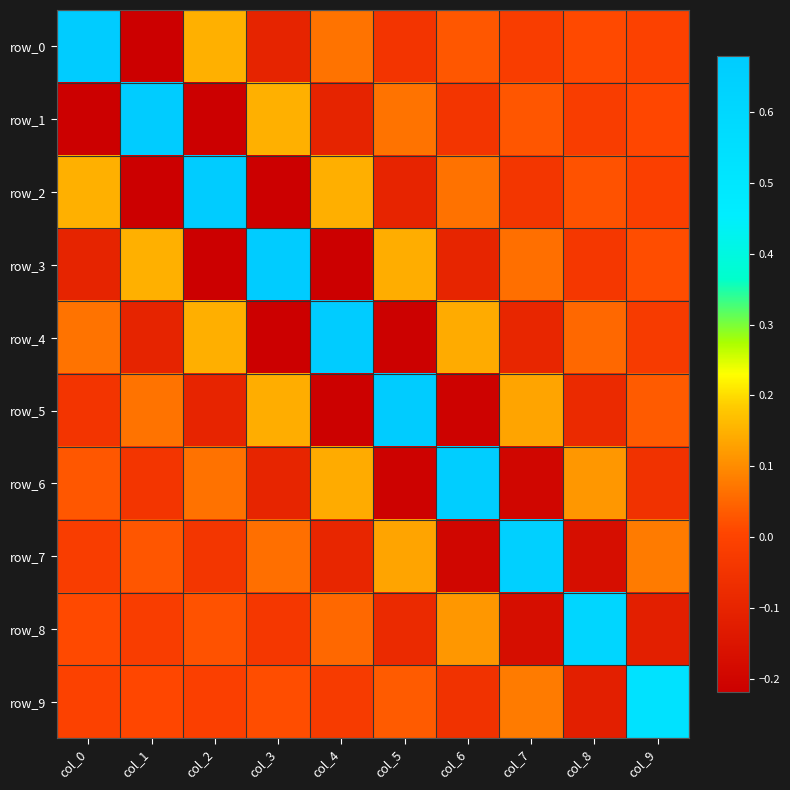

True or false: row_7 has a value of -0.0 at col_4.

False